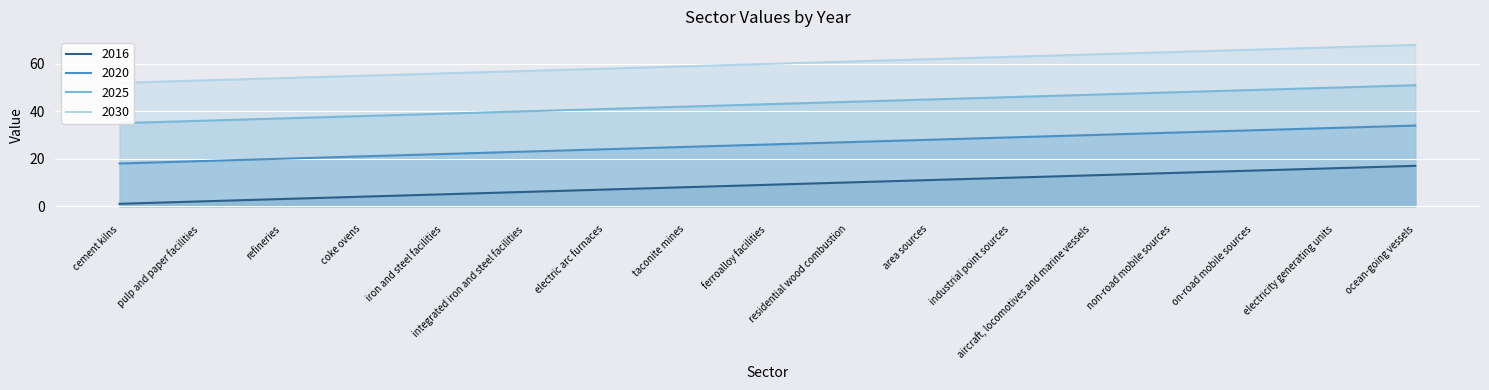

What is the label of the 6th point from the right?

industrial point sources